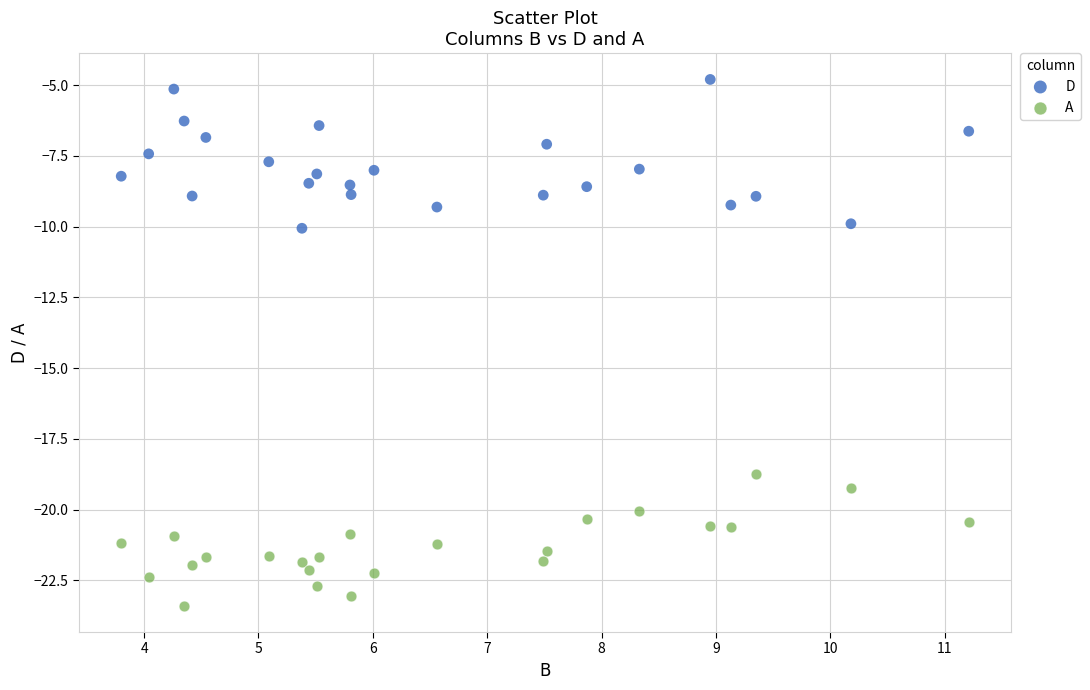

Across all data points, what is the range of Y values (max minus min)?

18.6